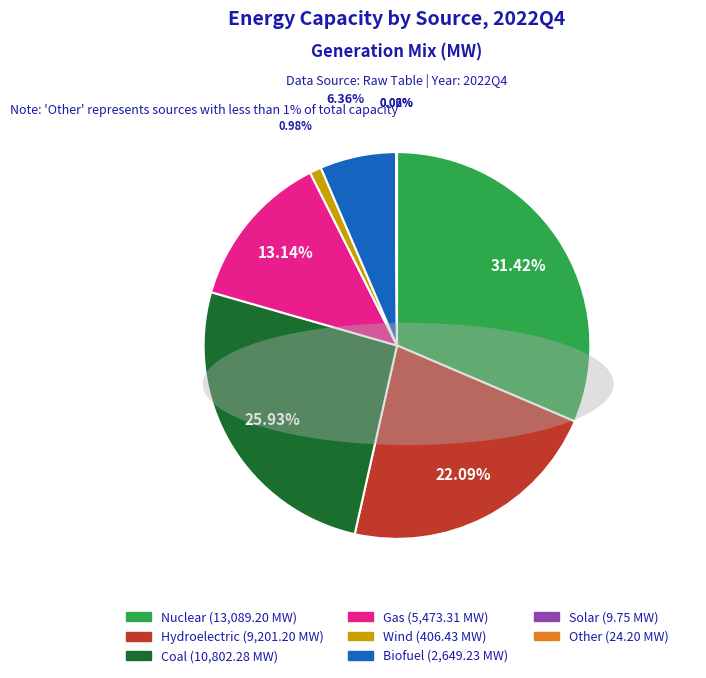

To the nearest percent, what is the combined percentage of Hydroelectric and Coal?

48%